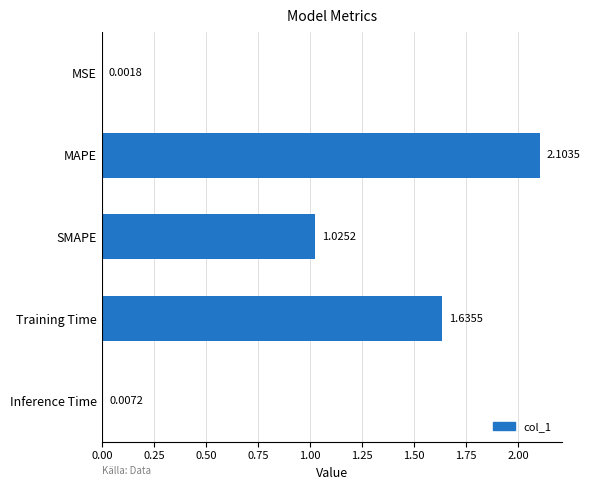

Between SMAPE and MAPE, which is larger?

MAPE